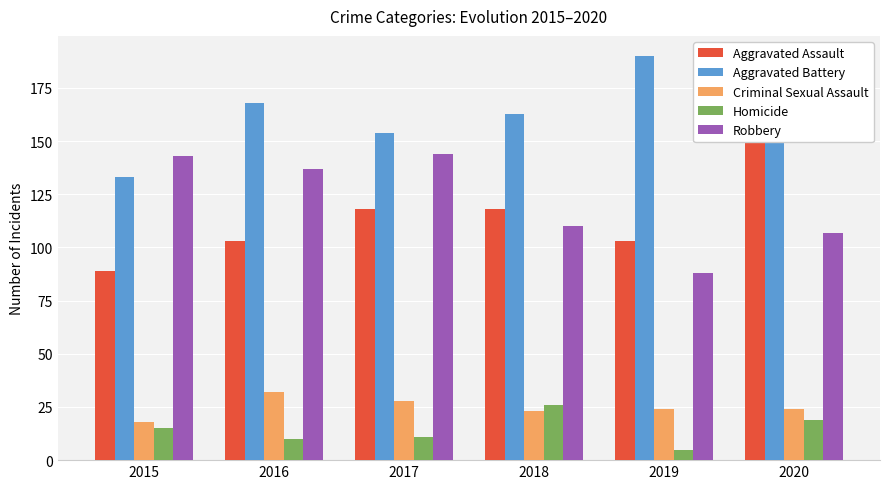

At how many categories does at least one series exceed 99?

6